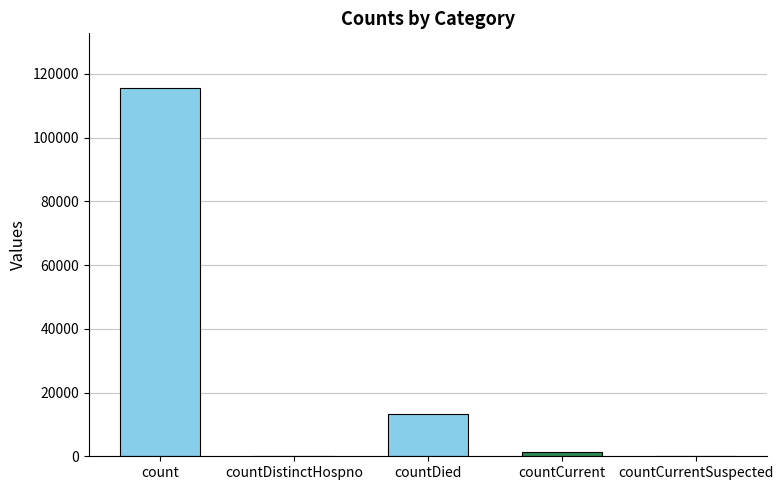

How many bars are there in total?

5